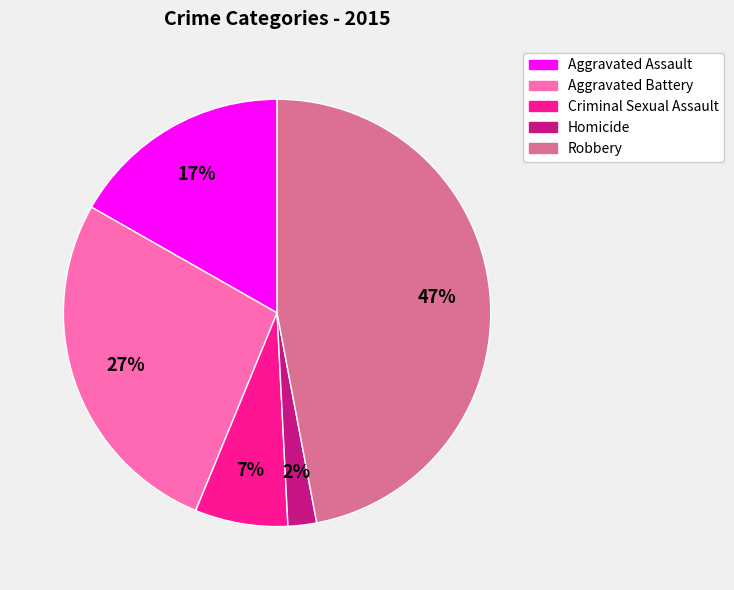

Is the sum of Robbery and Criminal Sexual Assault greater than half?

Yes